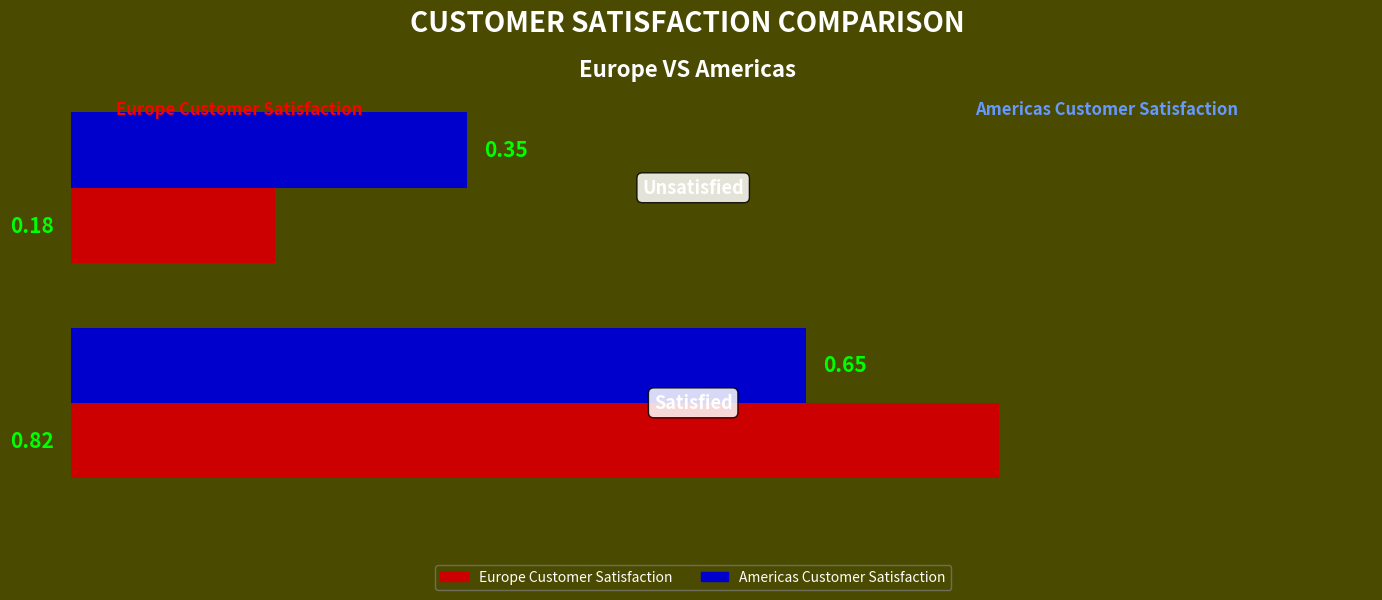

What is the average value of the Europe Customer Satisfaction series?

0.5